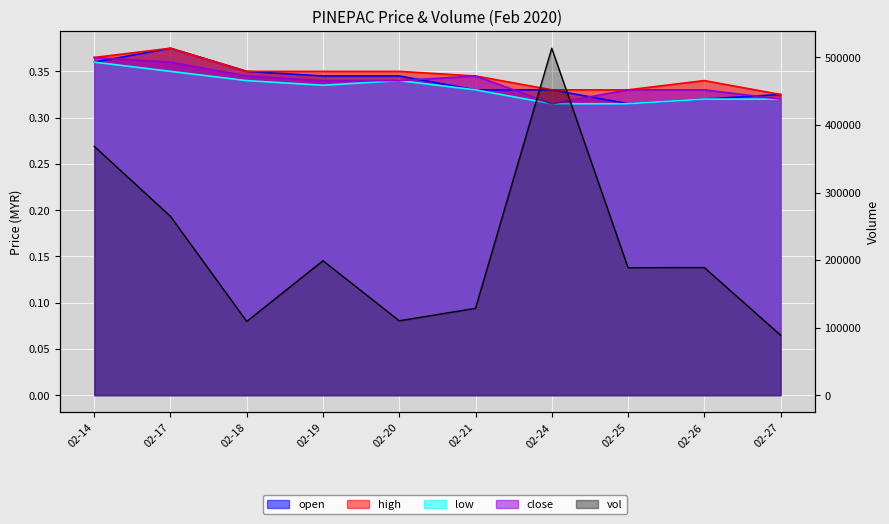

What is the average value of the vol series?

215990.0